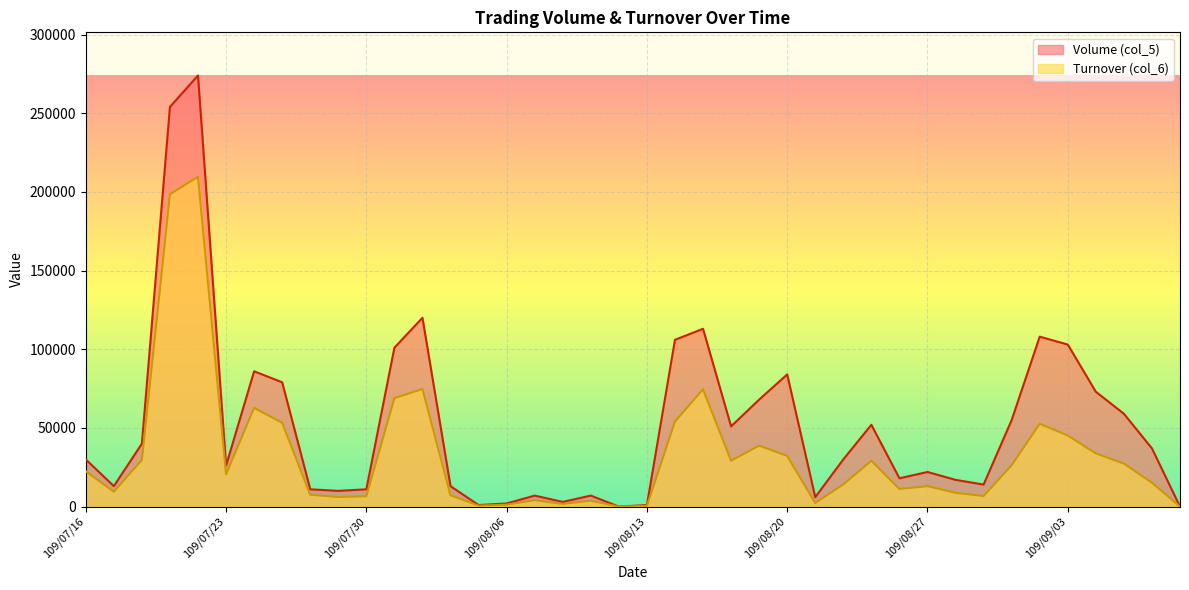

What value does the Turnover (col_6) series have at 109/08/27?

13000